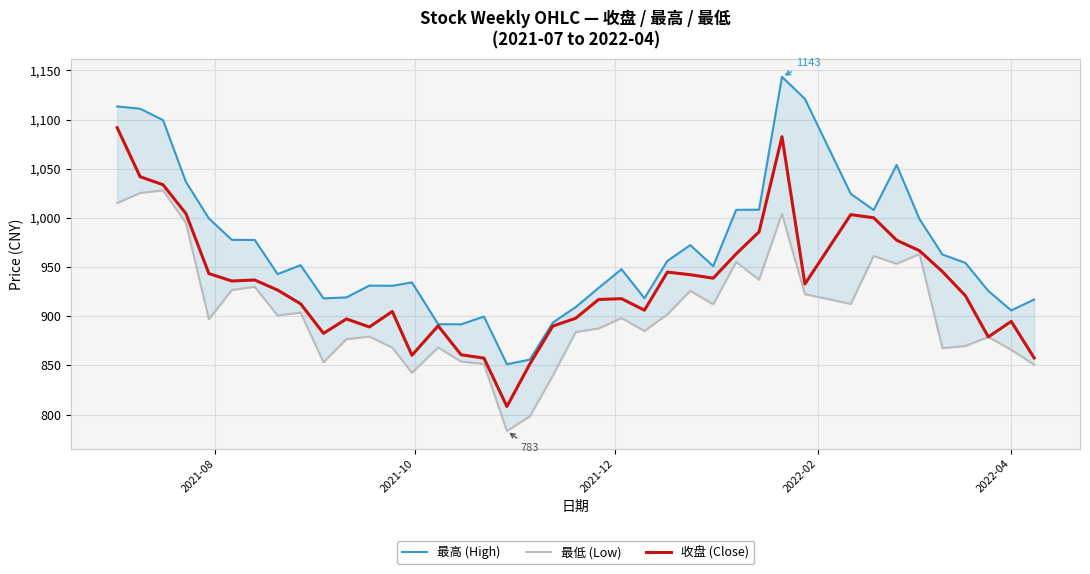

True or false: 最高 (High) and 收盘 (Close) intersect in this chart.

False